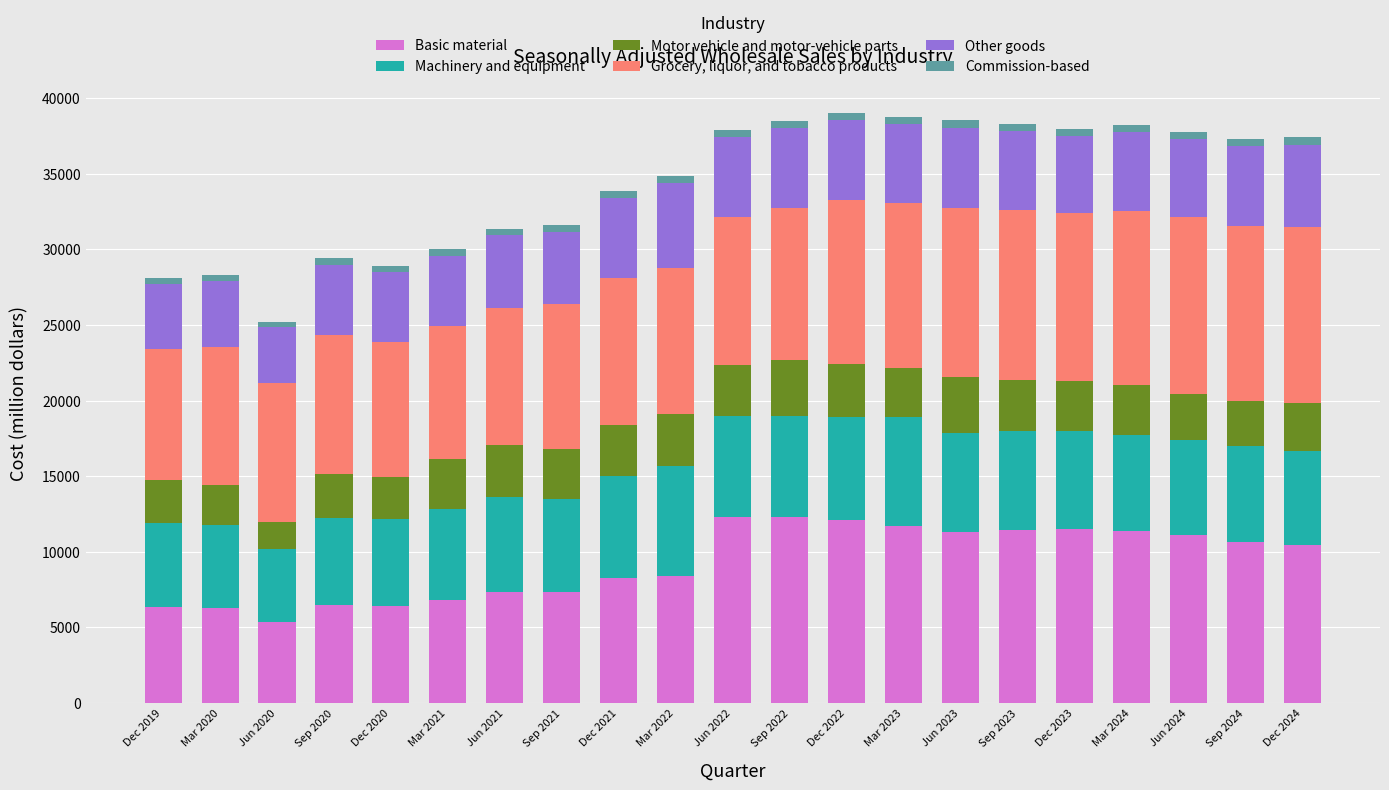

What is the value of the Basic material bar at the 18th from the left?

11344